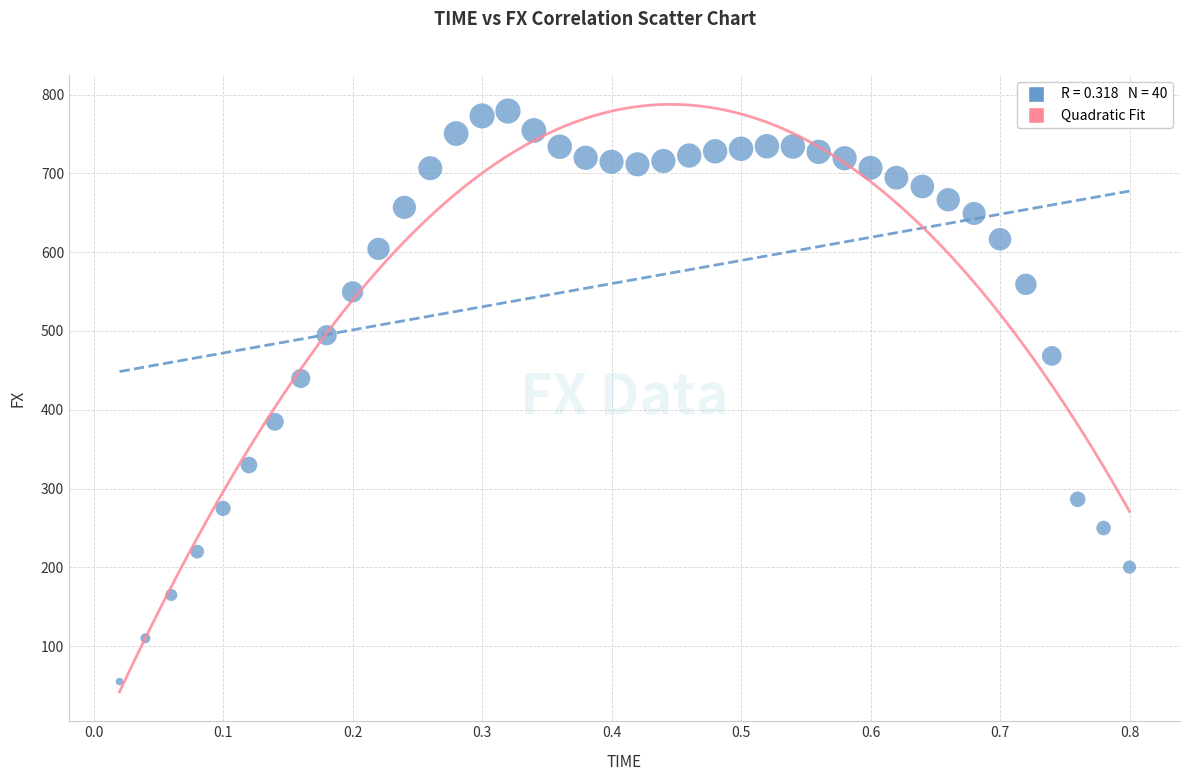

What is the range of X values (max minus min)?

0.8